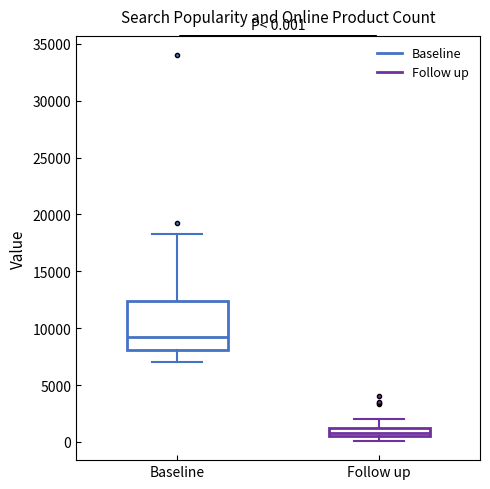

Comparing the boxes themselves (not the whiskers), which one is the tallest?

Baseline